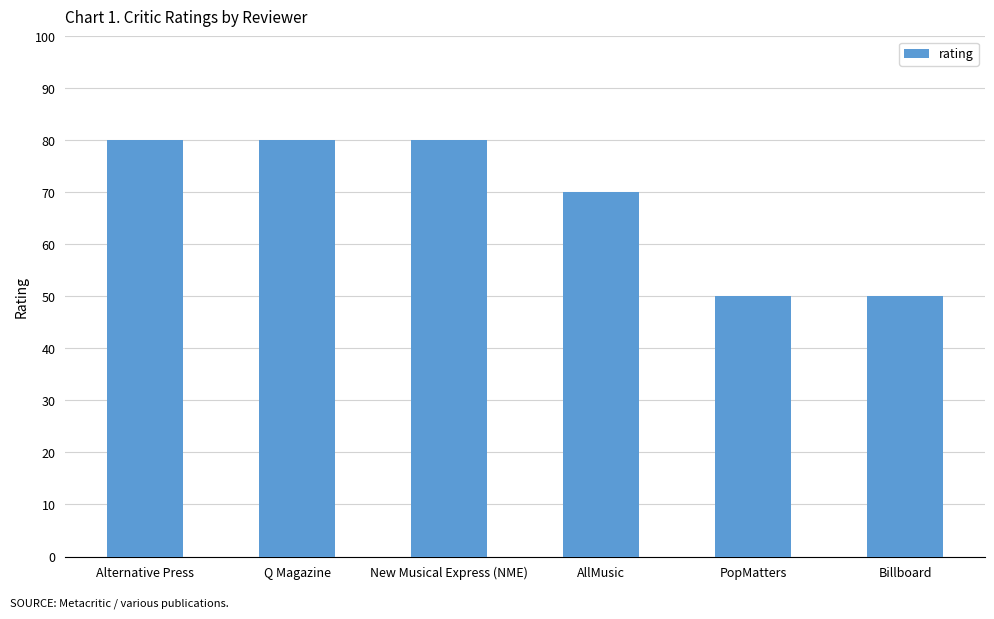

What is the difference between the values at Alternative Press and PopMatters?

30